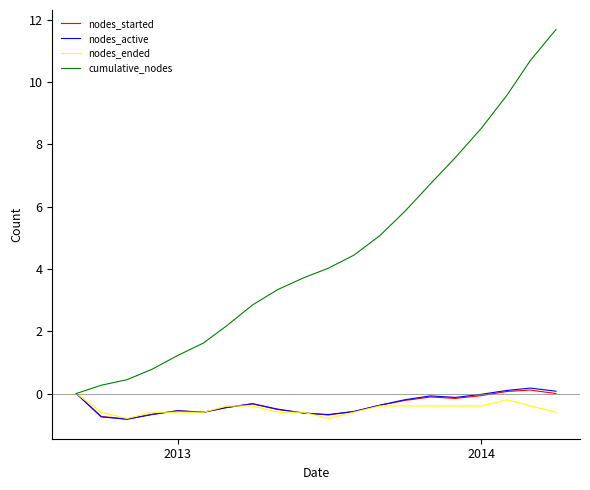

Which series has the largest total across all categories?

cumulative_nodes